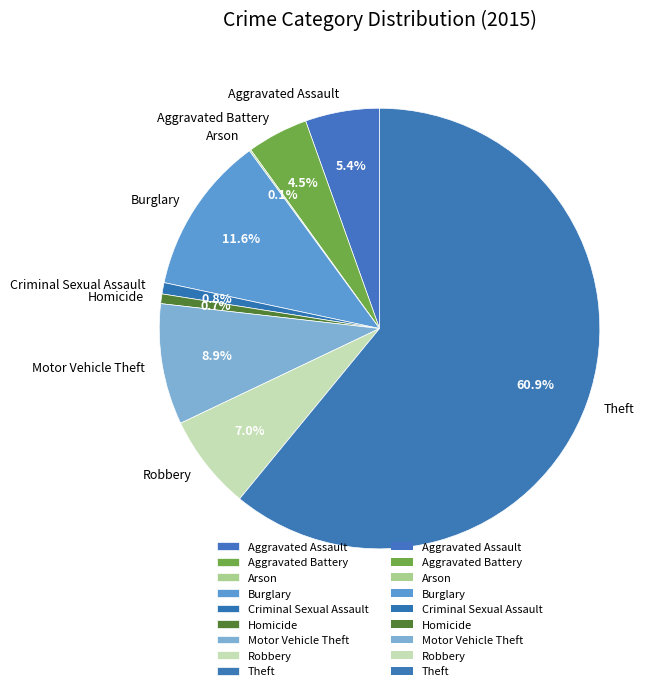

To the nearest percent, what is the average slice percentage?

11%